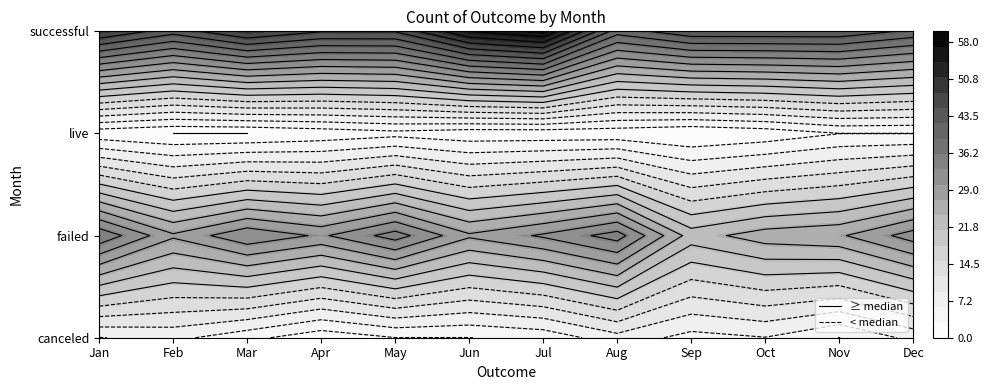

Which series has the largest total across all categories?

successful